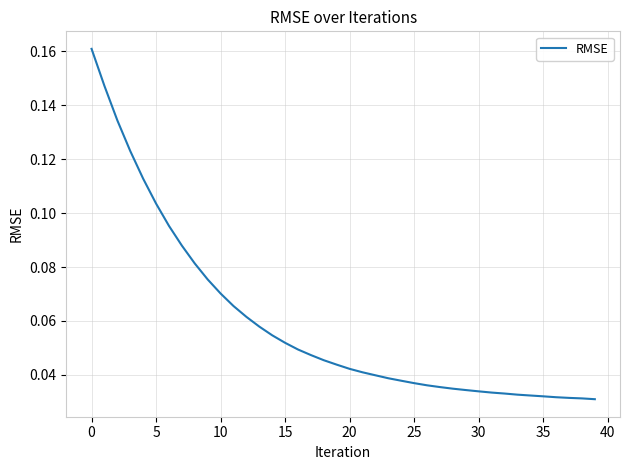

Does the chart have visible grid lines?

Yes